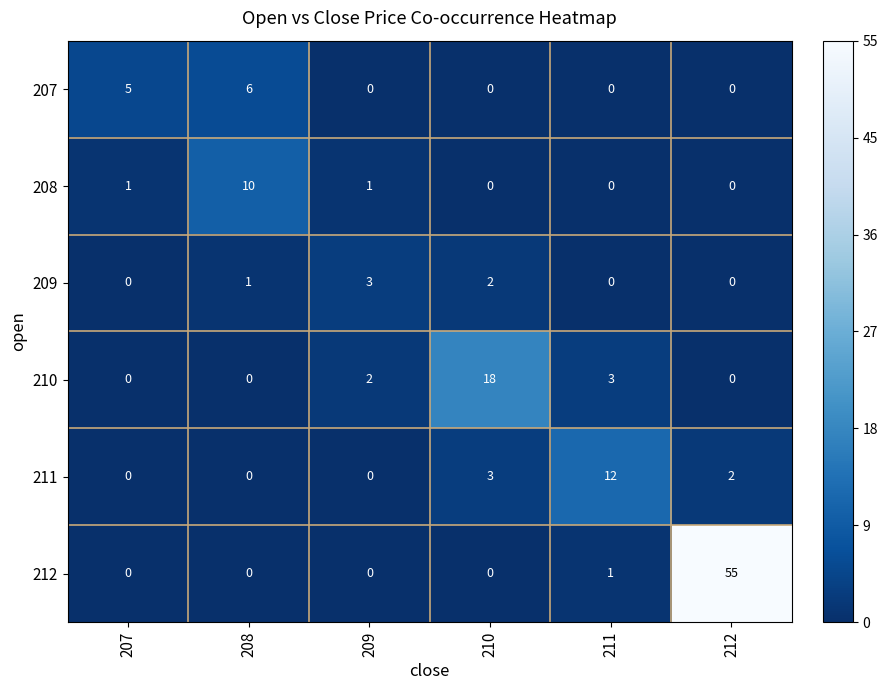

What is the maximum value for 208?

10